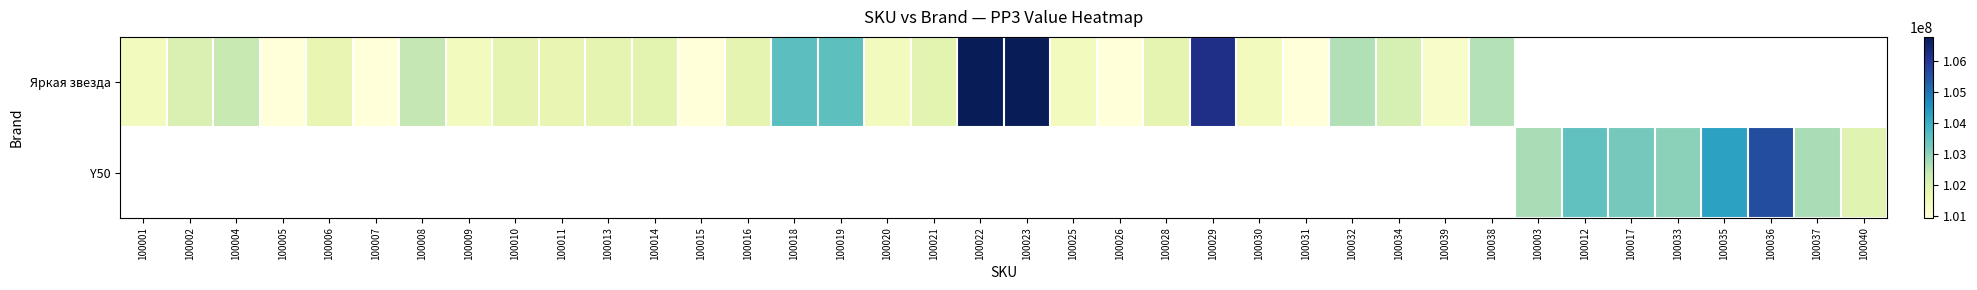

Which has a higher value, 100026 or 100006?

100006